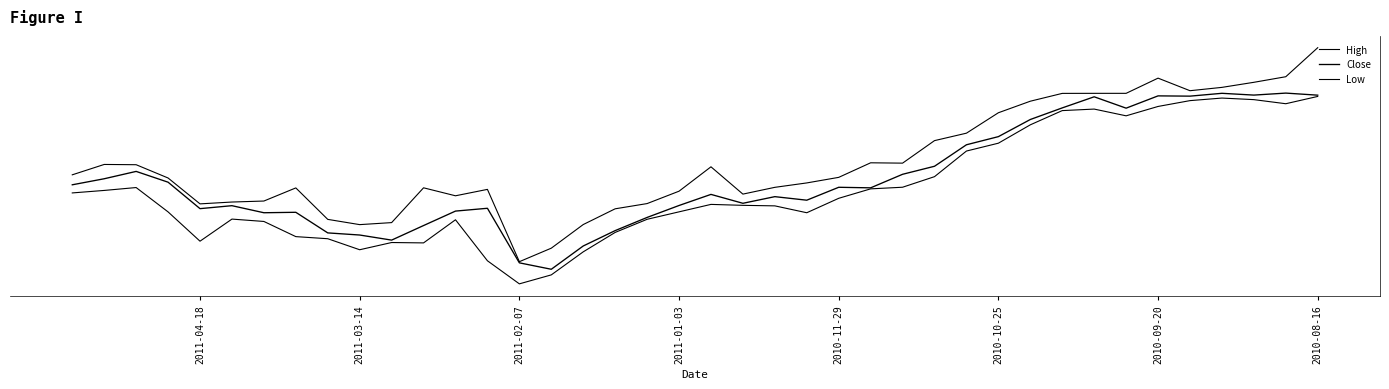

True or false: Close has more than 0 points higher than both neighbors.

True